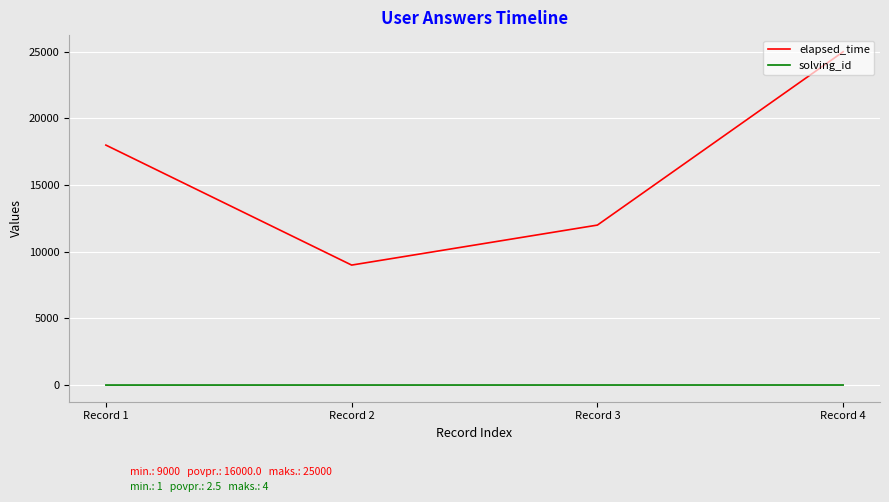

Which series has the largest range (max minus min)?

elapsed_time